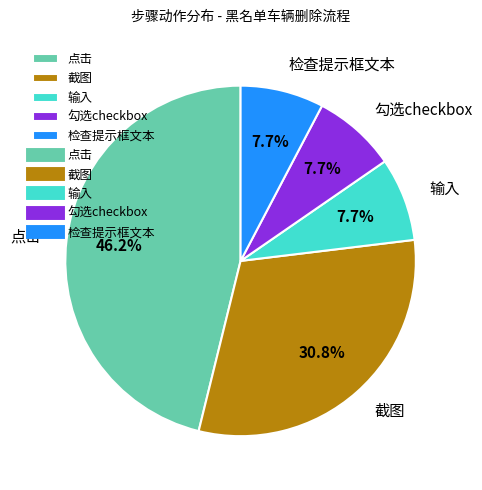

To the nearest percent, what is the average slice percentage?

20%